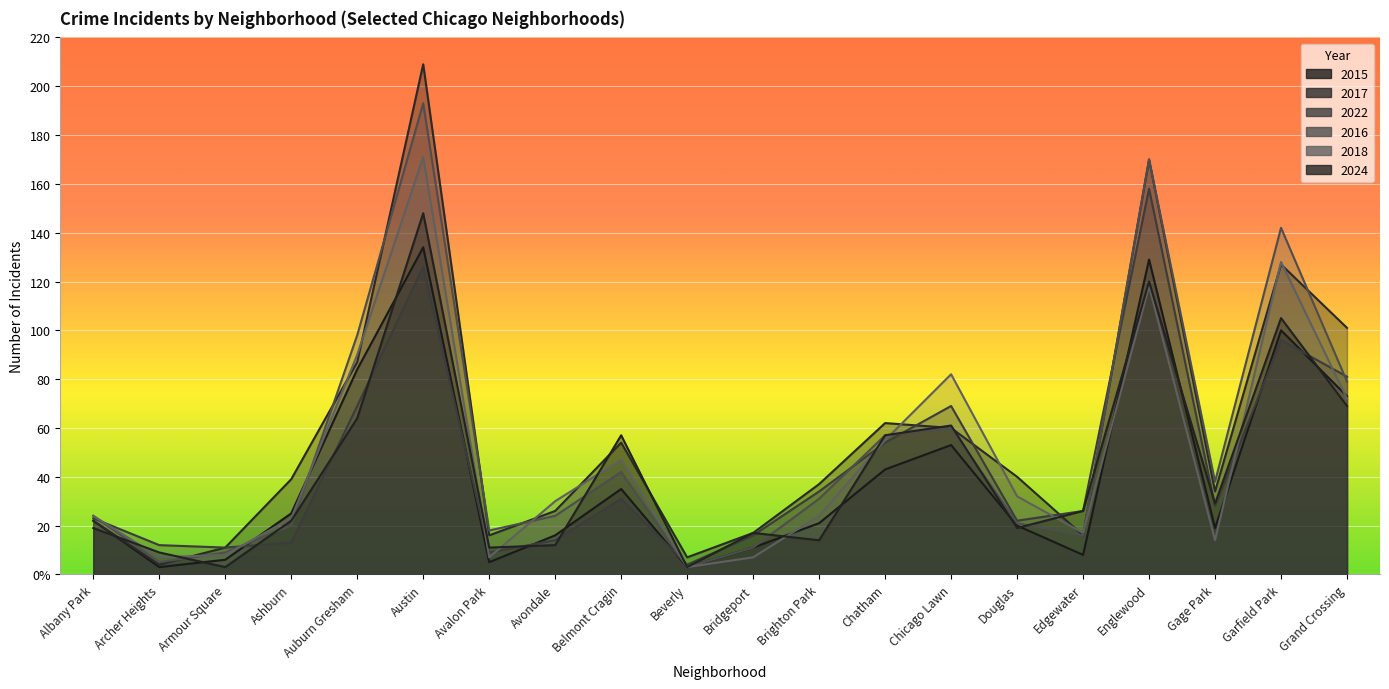

What is the sum of the 2022 values at Chicago Lawn and Avalon Park?

78